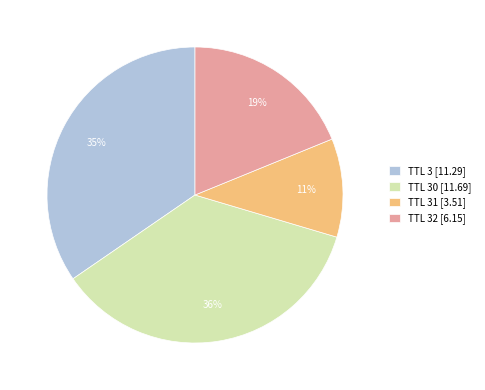

What percentage is the TTL 3 [11.29] slice, to the nearest percent?

35%